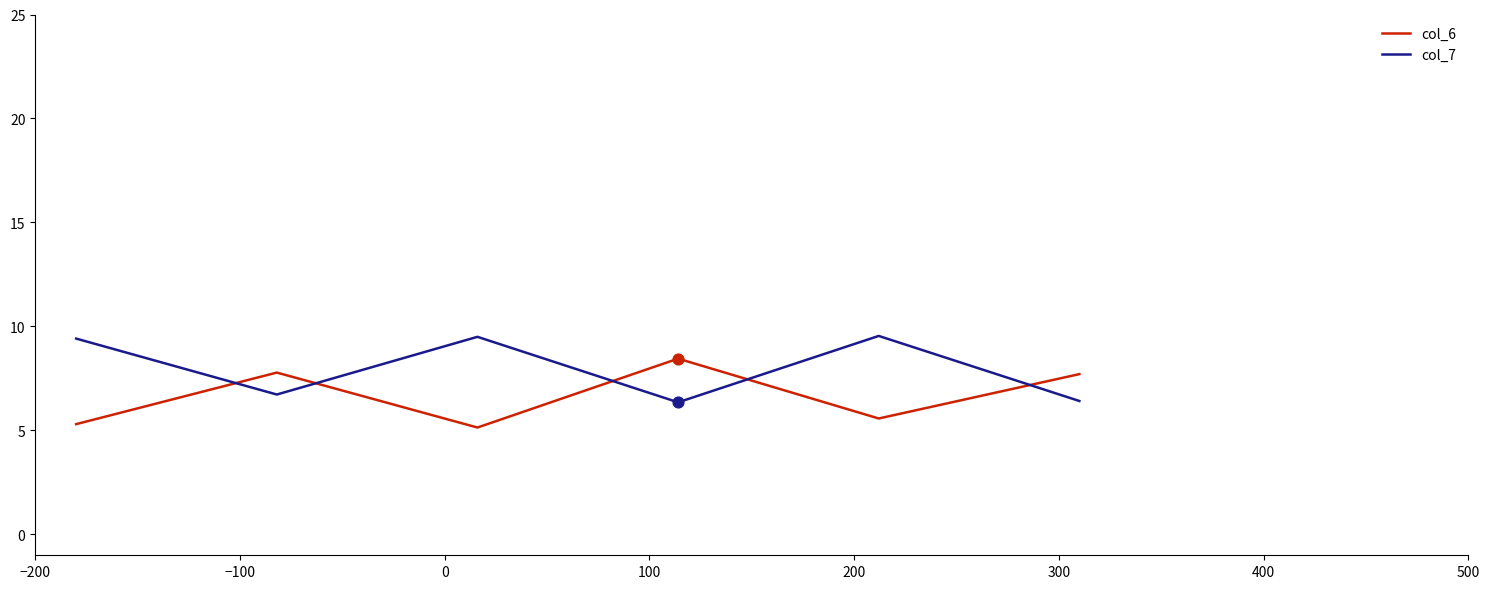

Which series has the largest total across all categories?

col_7